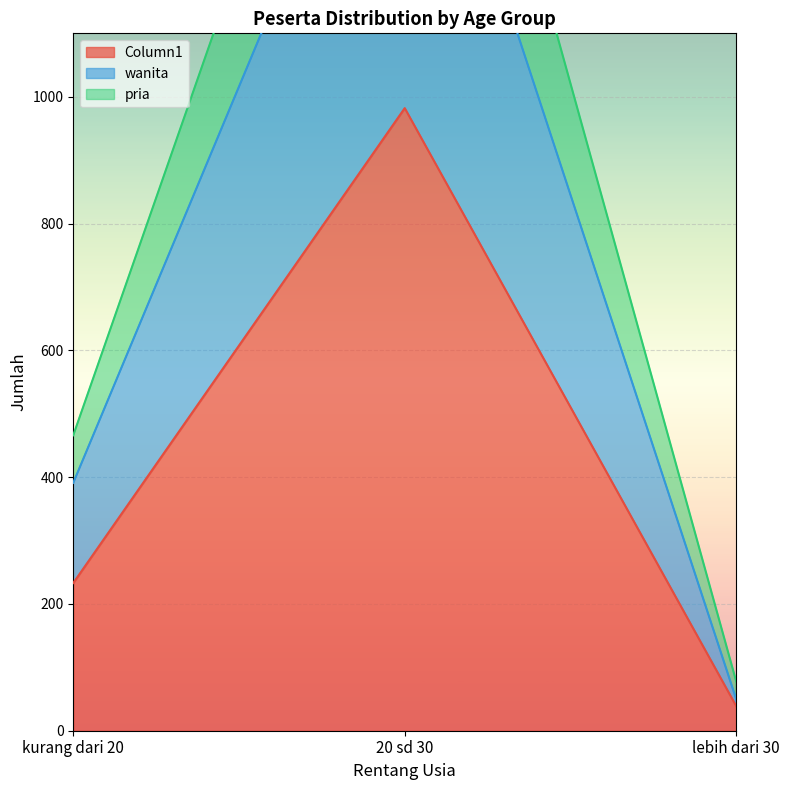

Reading left to right, extract all data points from this chart.

Column1: 233	982	39
wanita: 391	1641	50
pria: 466	1964	78